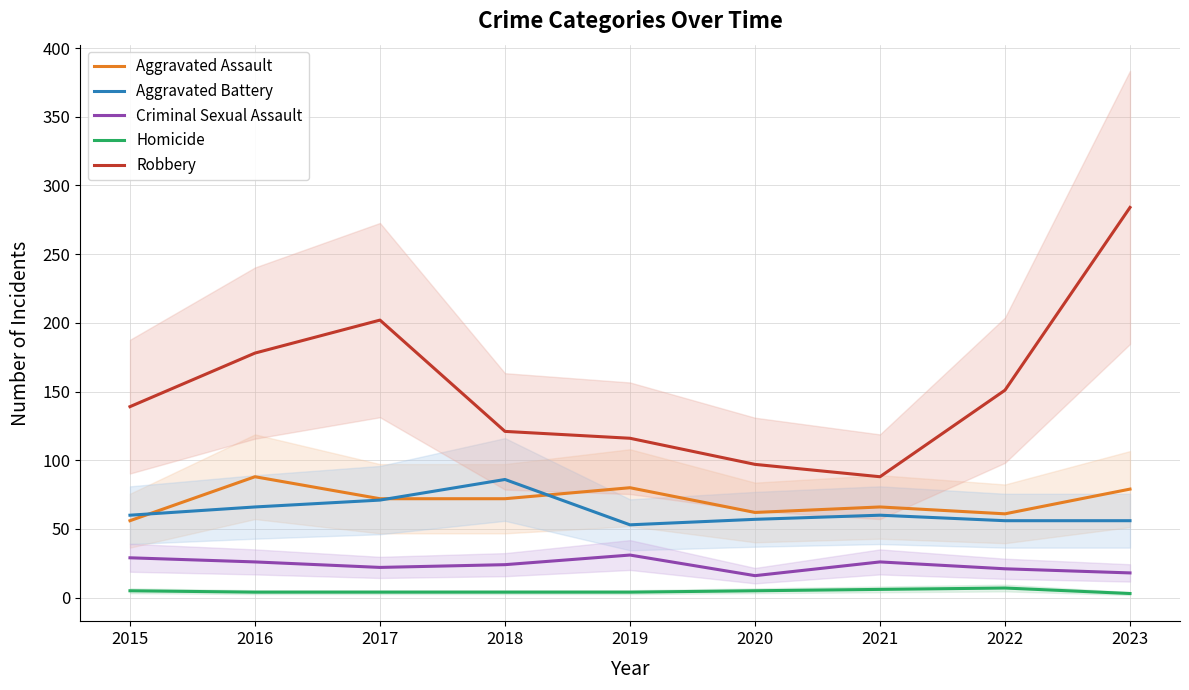

What is the difference between the Robbery values at 2020 and 2017?

105